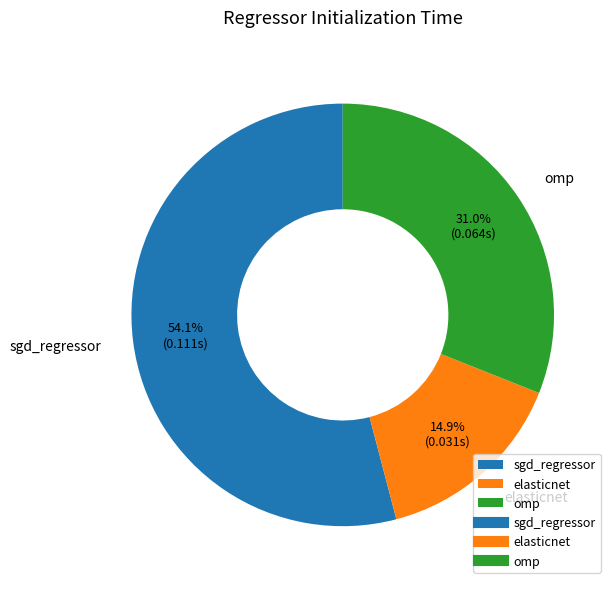

Between omp and elasticnet, which is larger?

omp